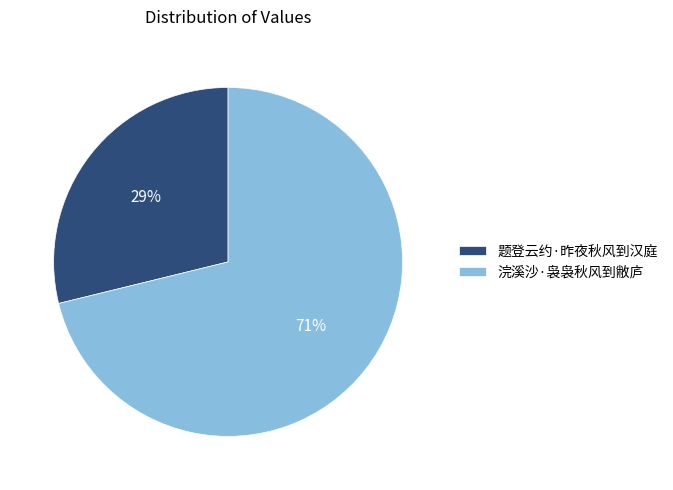

To the nearest percent, what percentage of the pie is 浣溪沙·袅袅秋风到敝庐?

71%